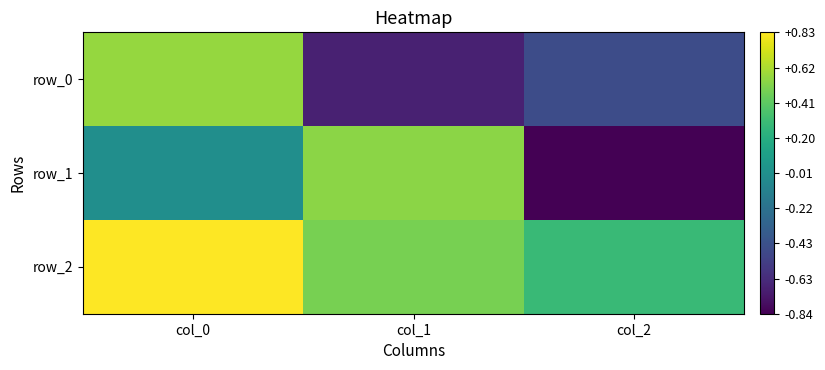

Reading left to right, extract all data points from this chart.

row_0: col_0=0.6	col_1=-0.7	col_2=-0.5
row_1: col_0=-0.0	col_1=0.5	col_2=-0.8
row_2: col_0=0.8	col_1=0.5	col_2=0.3